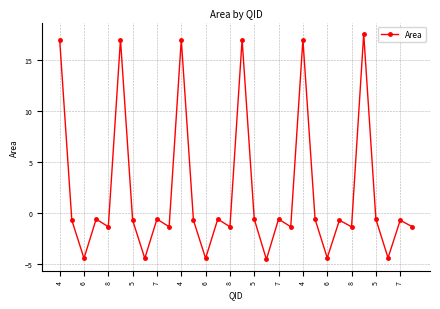

How many data points does each series have?

30